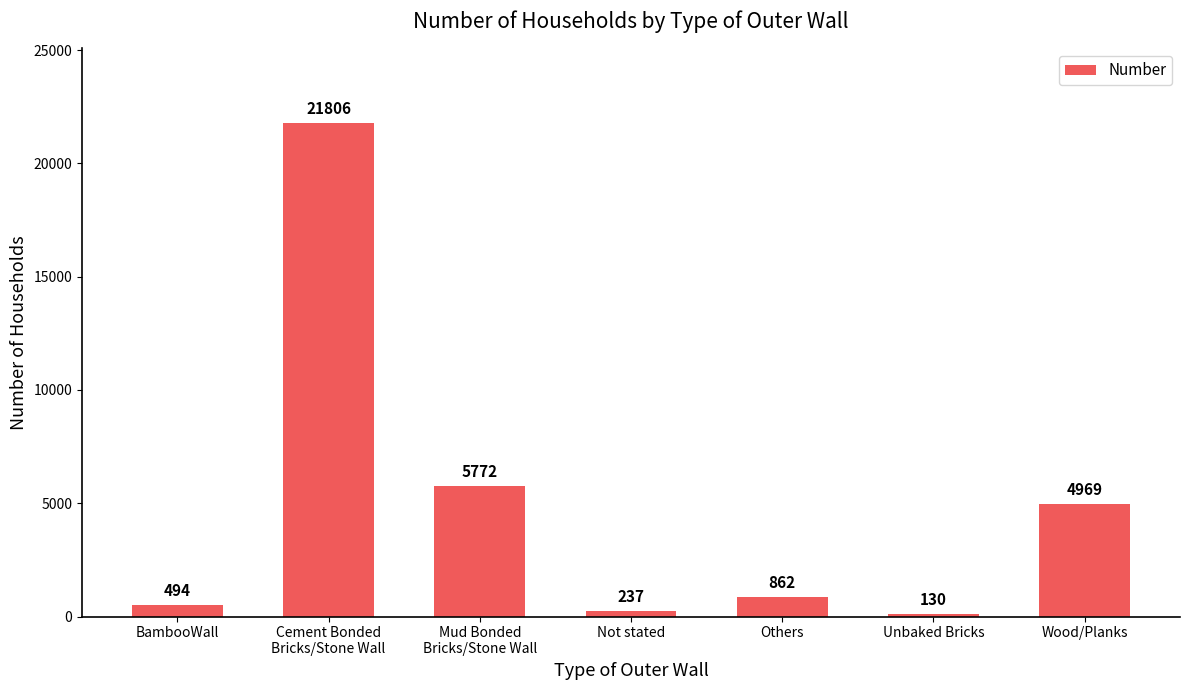

At which label does the data first exceed 862?

Cement Bonded
Bricks/Stone Wall